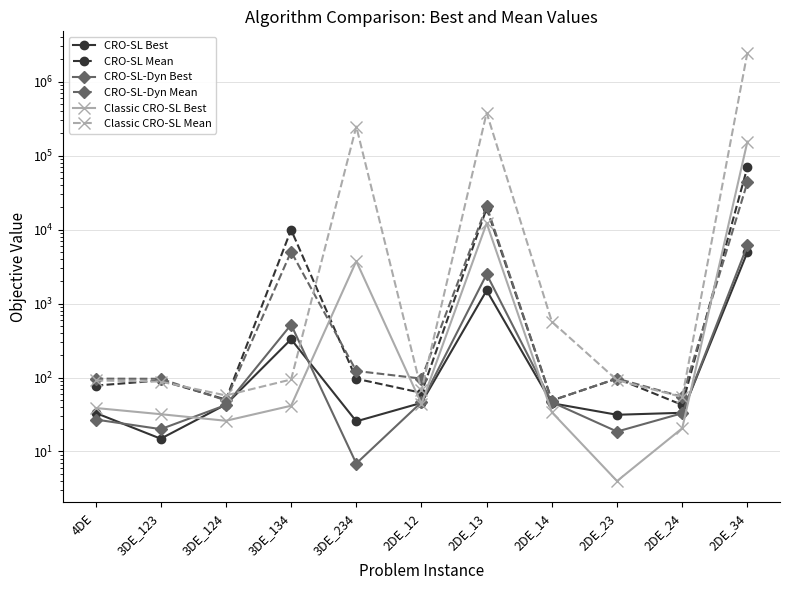

What position from the right is 2DE_14?

4